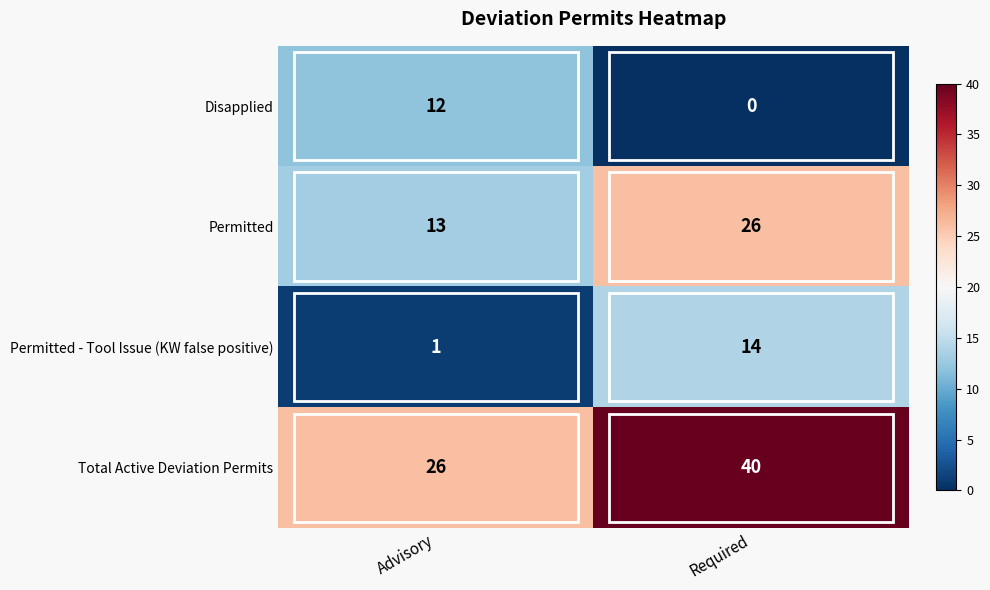

What is the average value of the Permitted - Tool Issue (KW false positive) series?

8